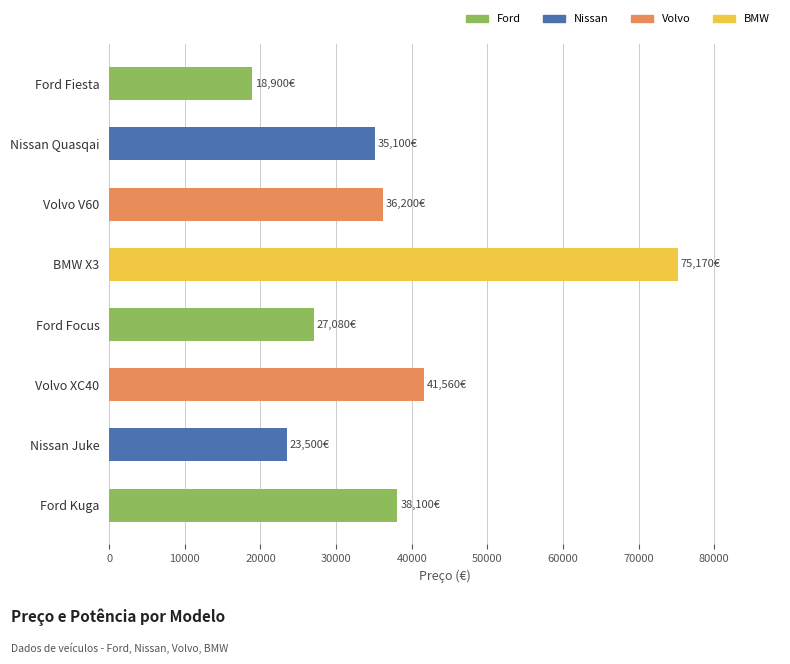

Approximately how many times larger is the value at Ford Focus compared to Nissan Quasqai?

0.8